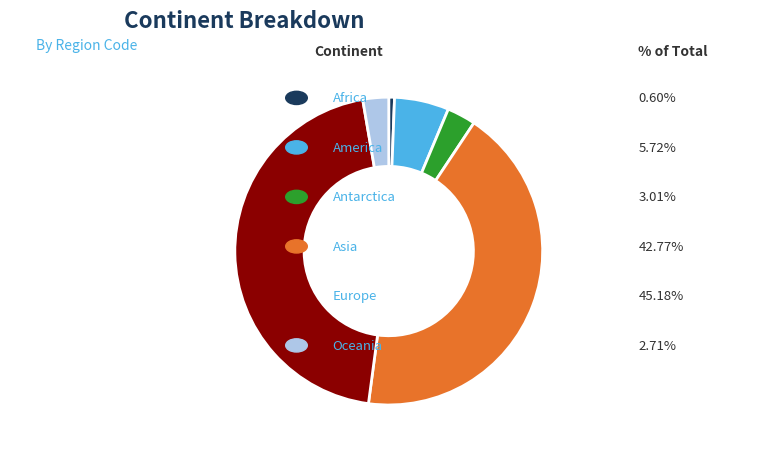

Does any single category account for the majority?

No